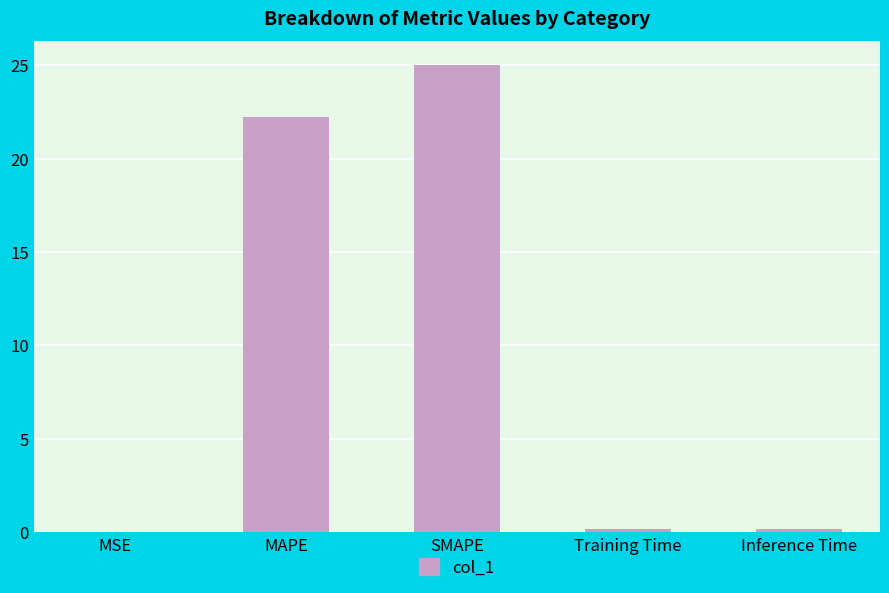

The chart shows a value of 12.9 at MAPE. True or false?

False